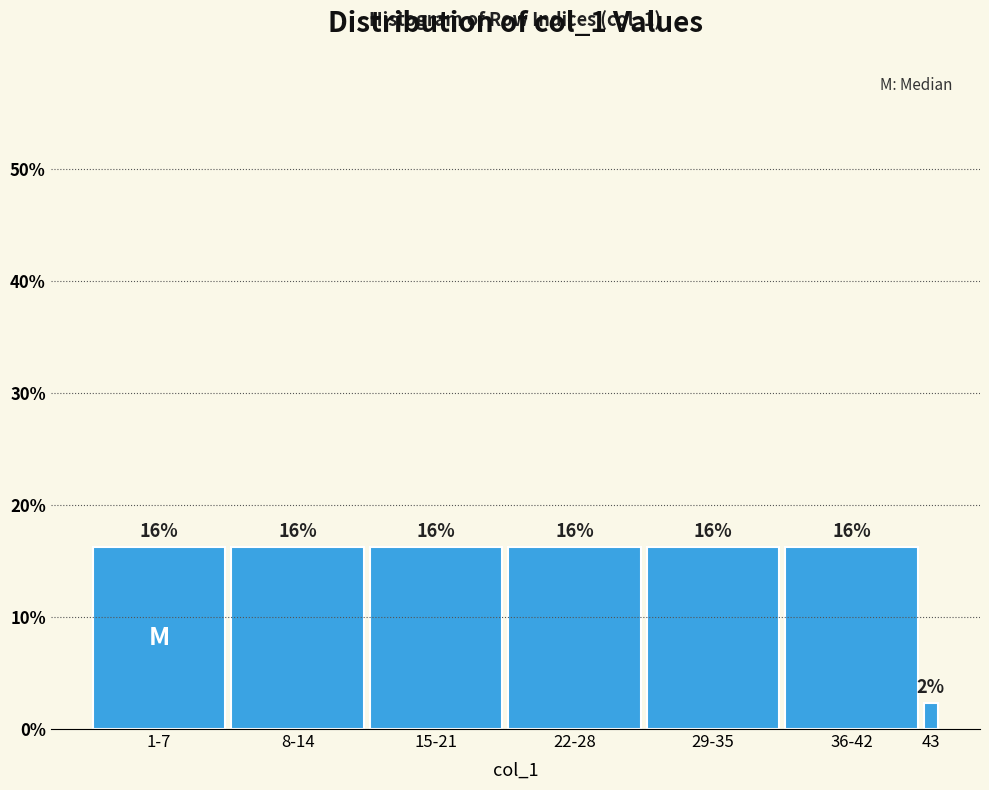

Are the bars horizontal?

No